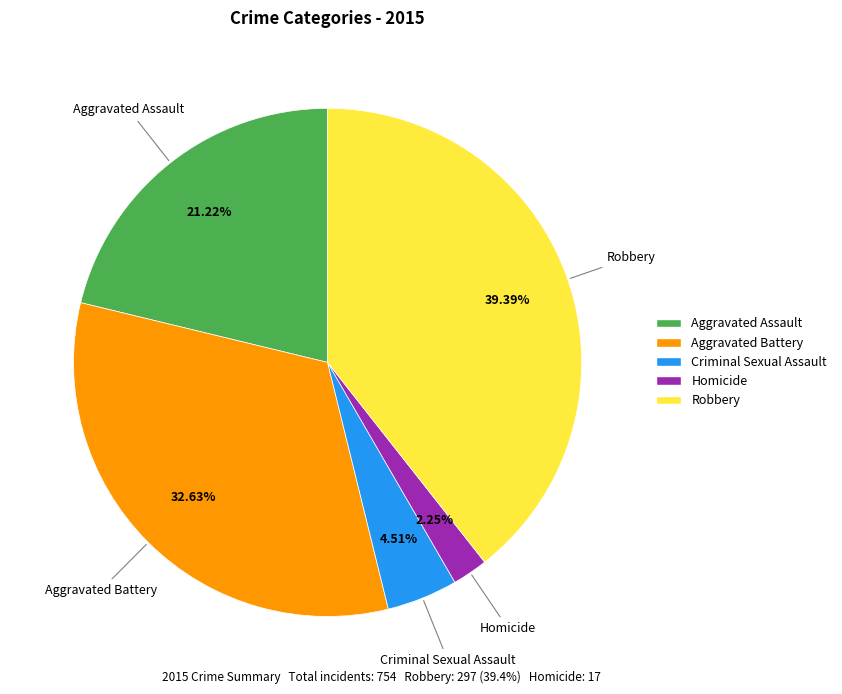

Does Homicide represent more than half of the total?

No